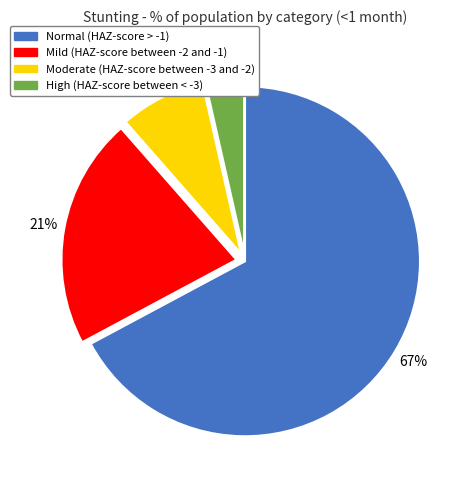

To the nearest percent, what is the difference between the Moderate (HAZ-score between -3 and -2) and Normal (HAZ-score > -1) slice percentages?

59%